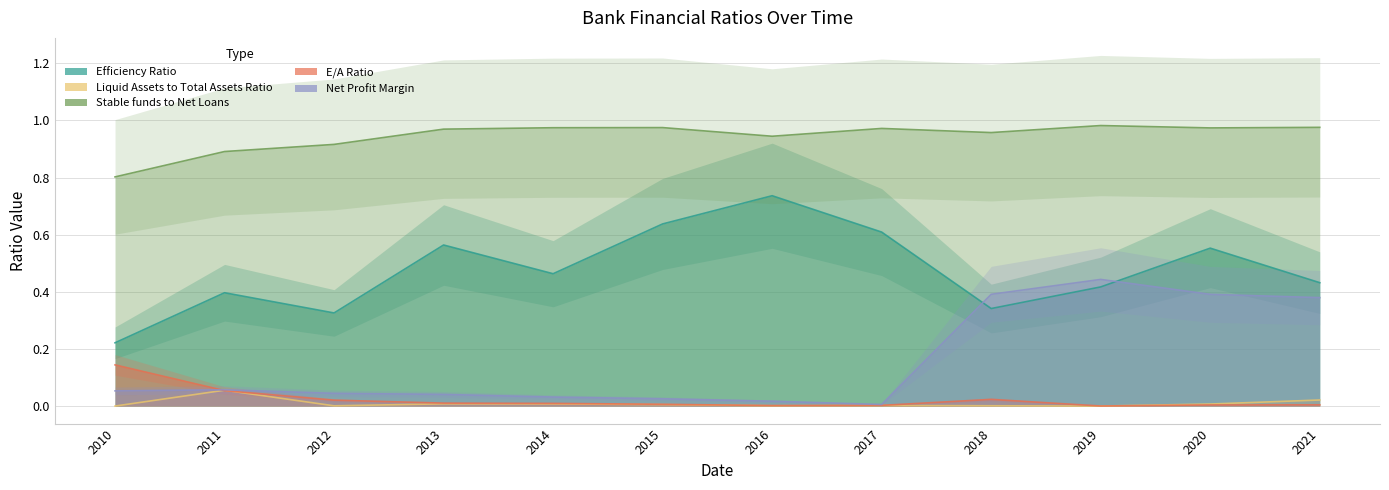

Rank the series by their maximum value, from lowest to highest.

Liquid Assets to Total Assets Ratio, E/A Ratio, Net Profit Margin, Efficiency Ratio, Stable funds to Net Loans